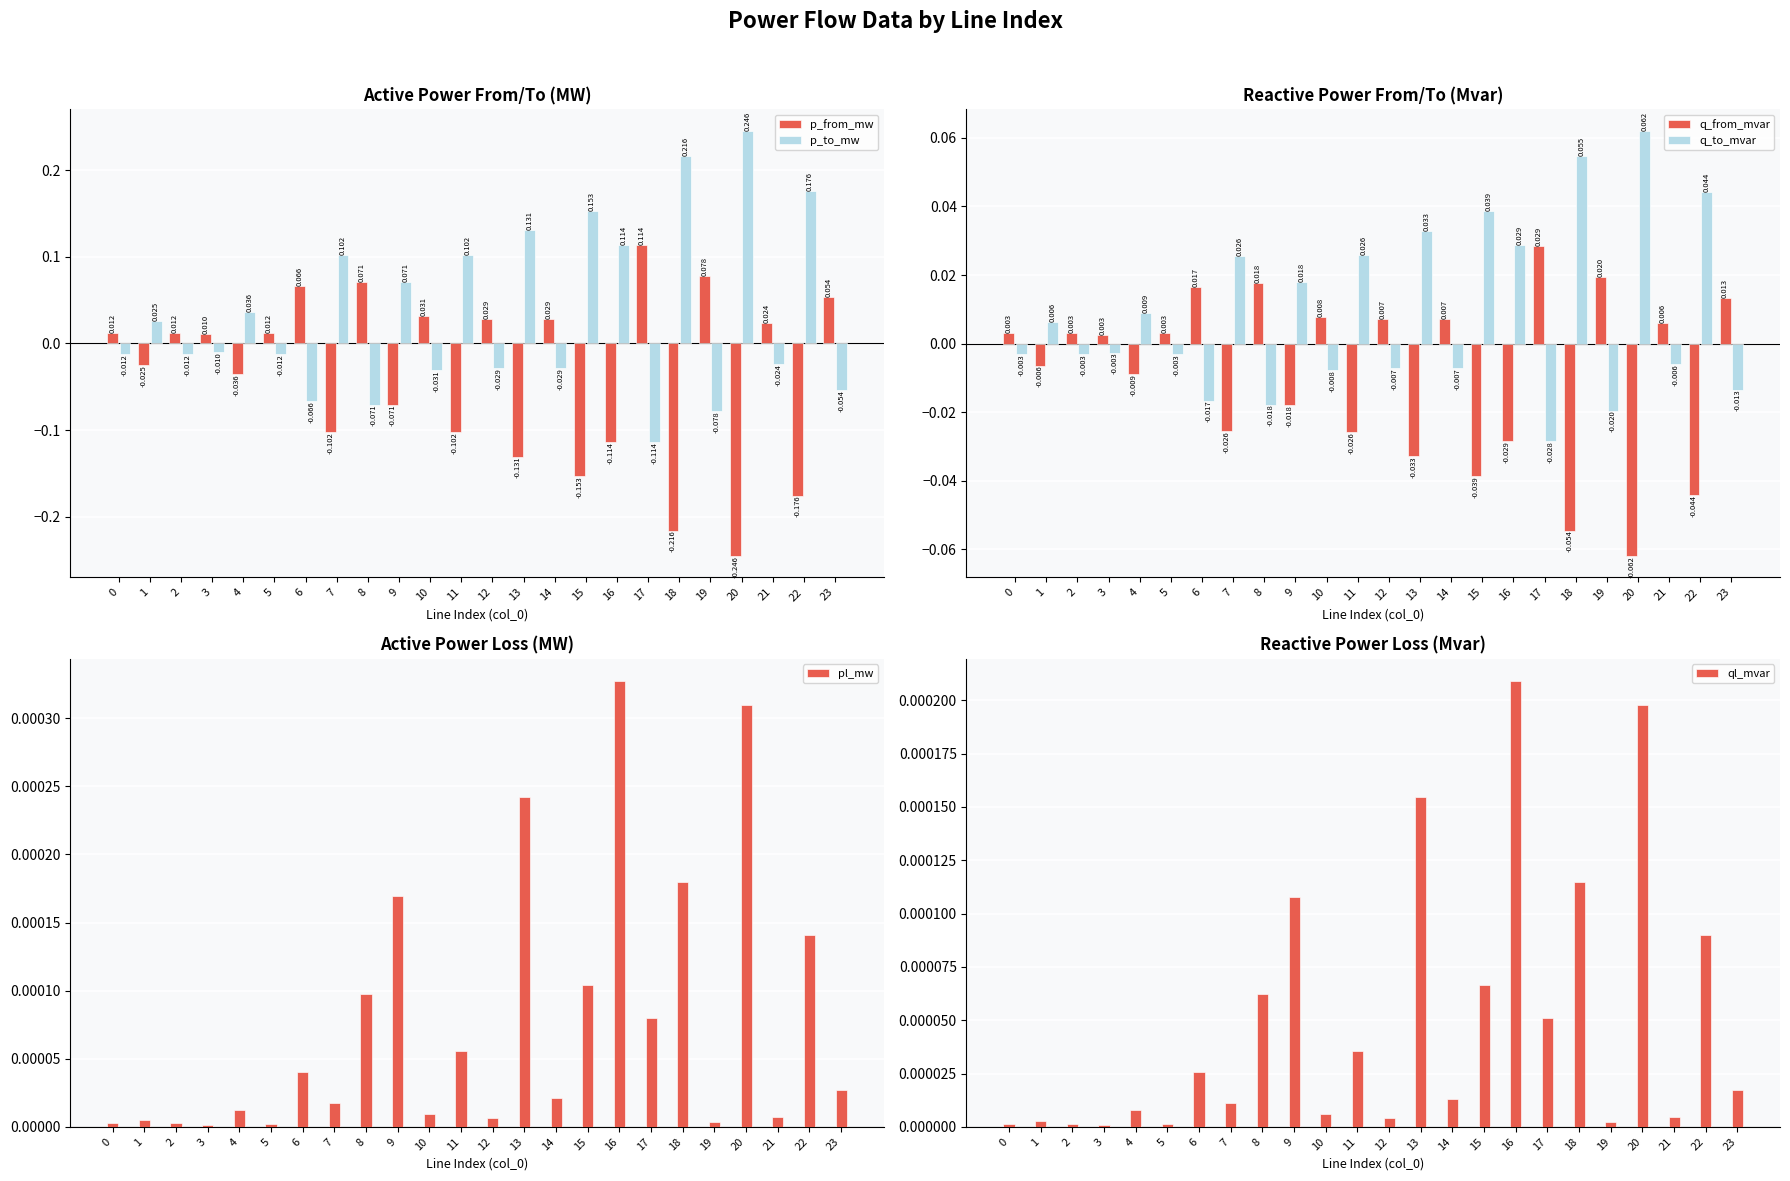

Which series changed the most between 0 and 1?

p_to_mw